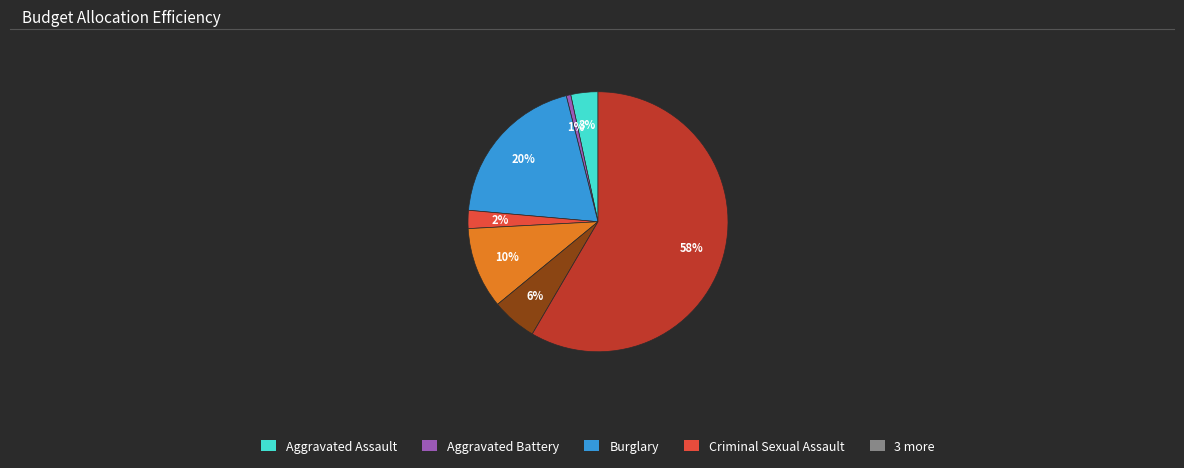

To the nearest percent, what is the average slice percentage?

14%